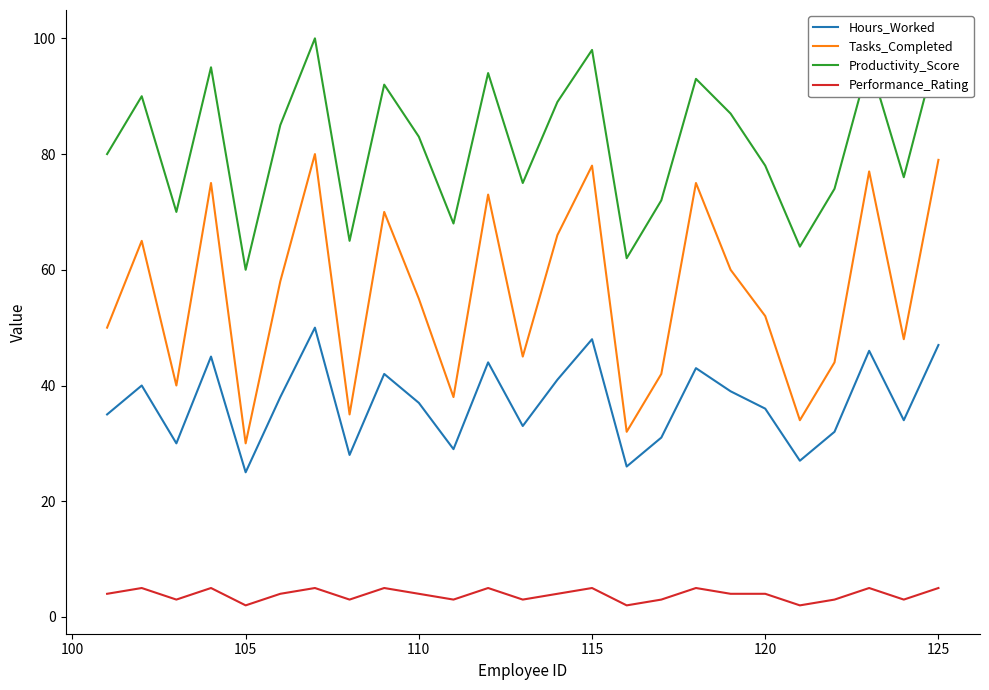

Which series has the largest total across all categories?

Productivity_Score